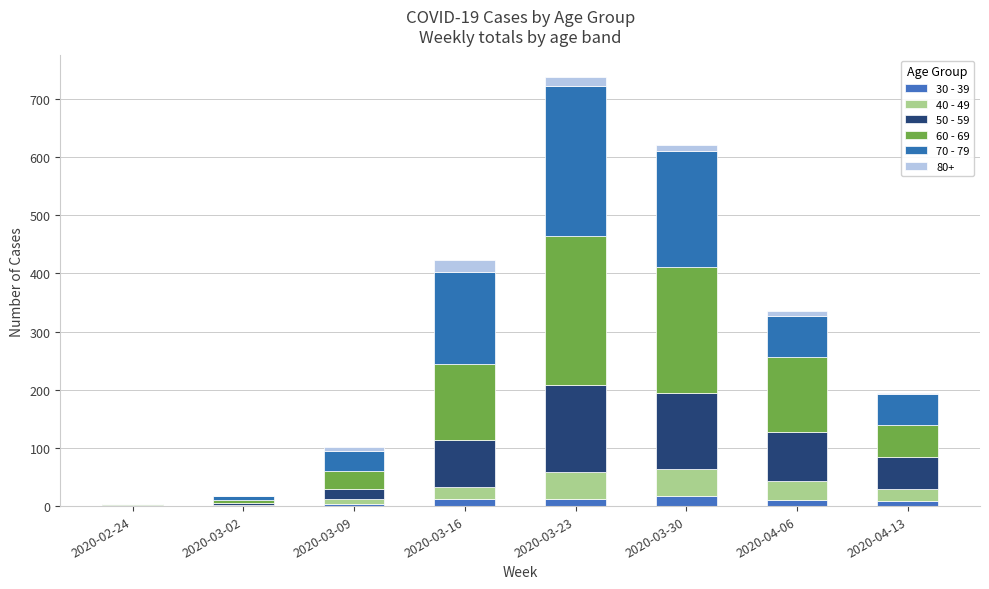

Does the chart contain stacked bars?

Yes